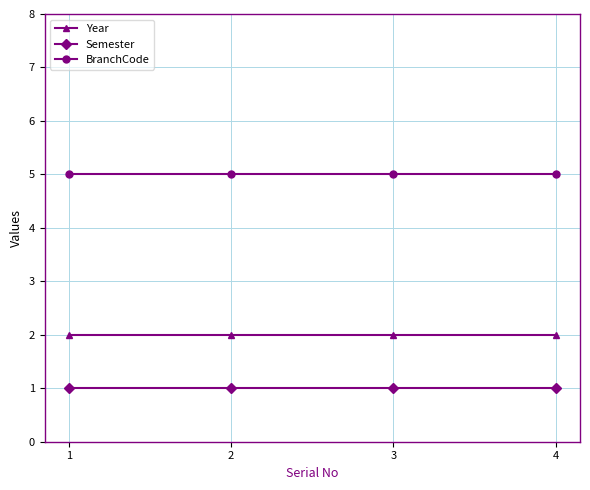

What is the value of the Year point at the 2nd from the left?

2